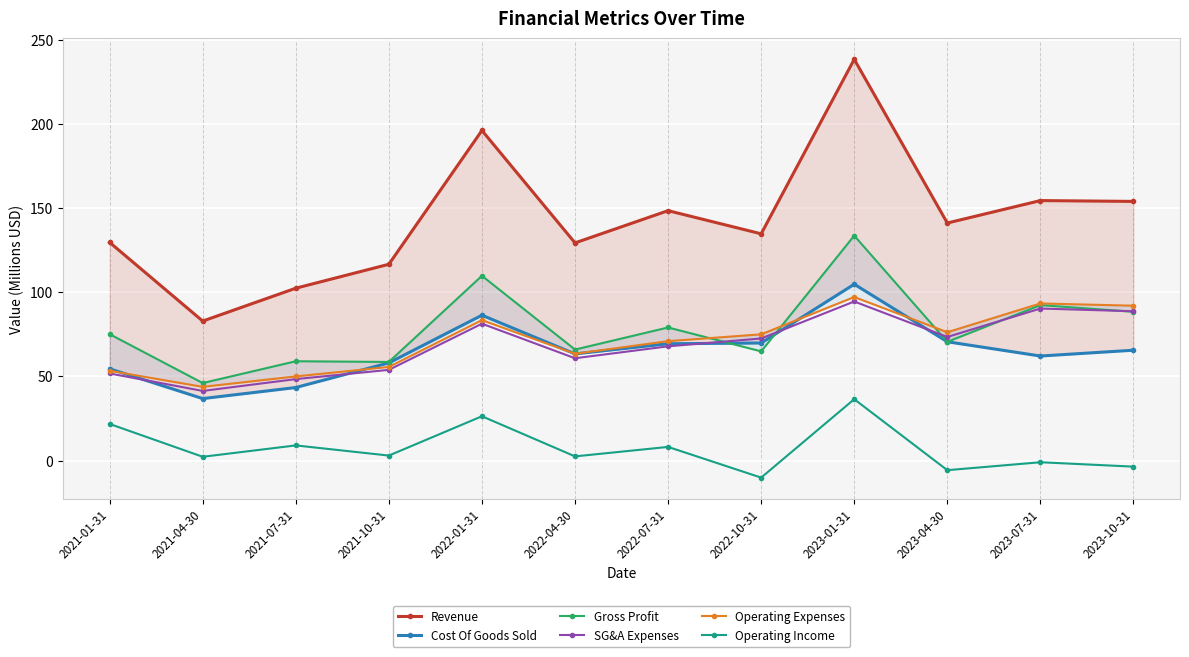

After their last crossing, which series has the higher values: Cost Of Goods Sold or Gross Profit?

Gross Profit